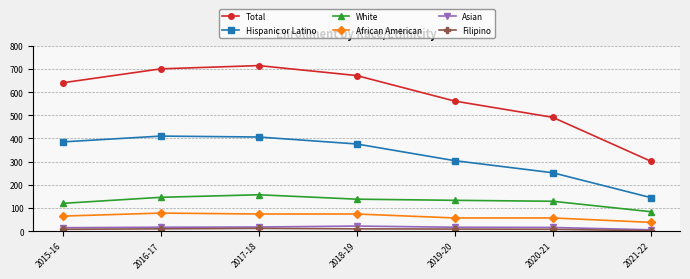

Which series has the largest total across all categories?

Total